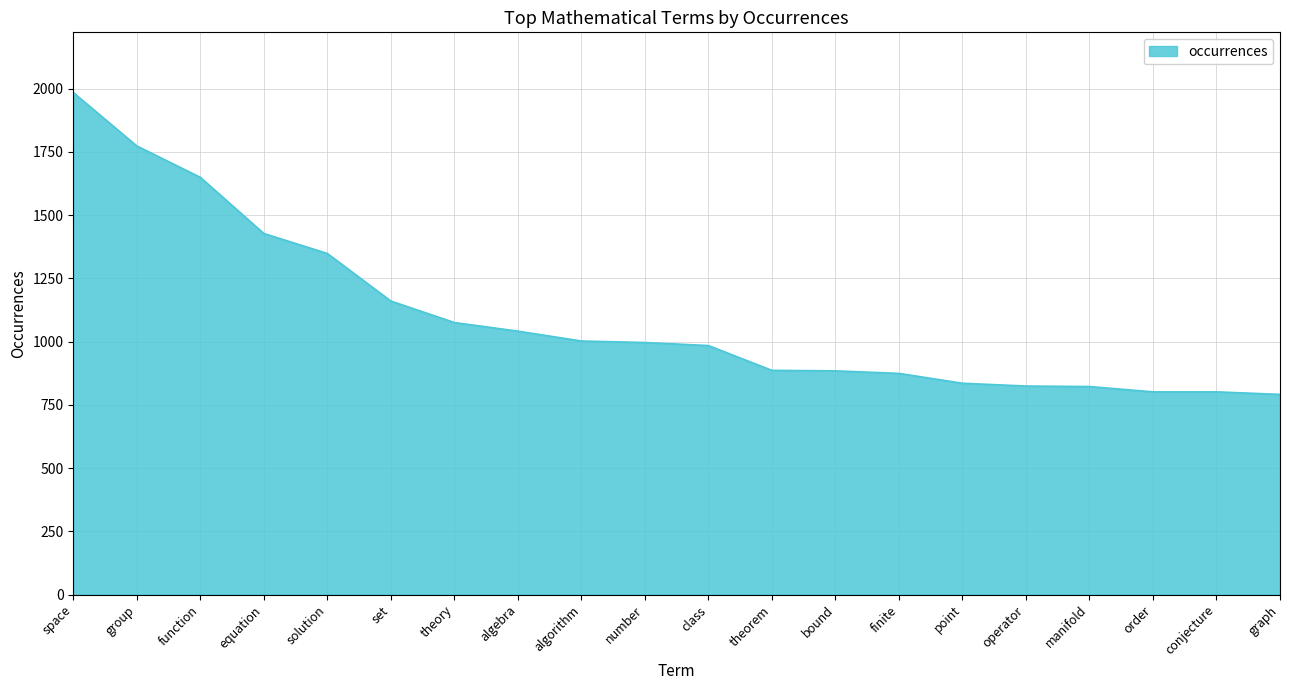

What is the average value?

1098